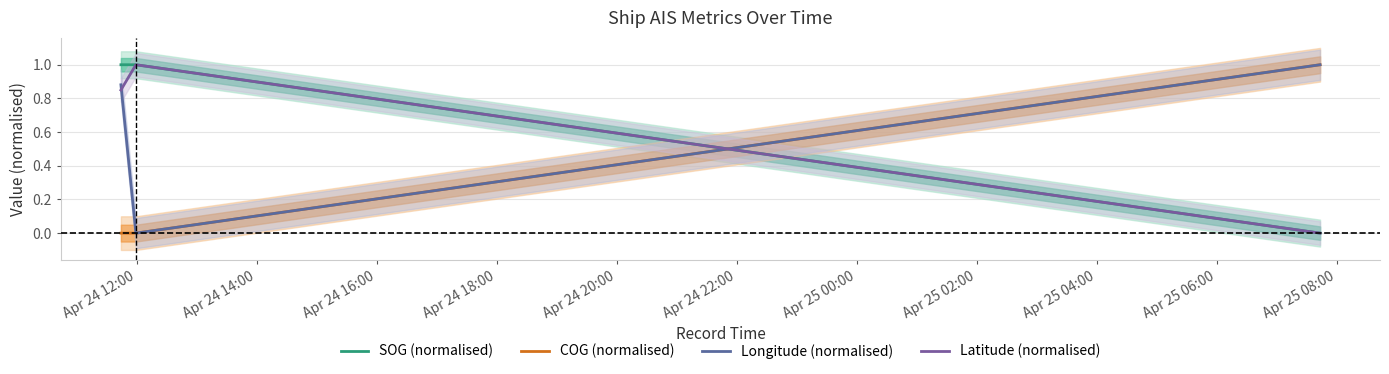

Which series has the largest total across all categories?

SOG (normalised)